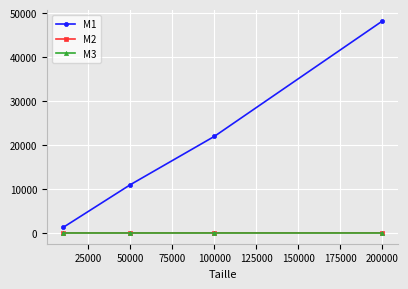

True or false: M1 has more than 2 interior local peaks.

False